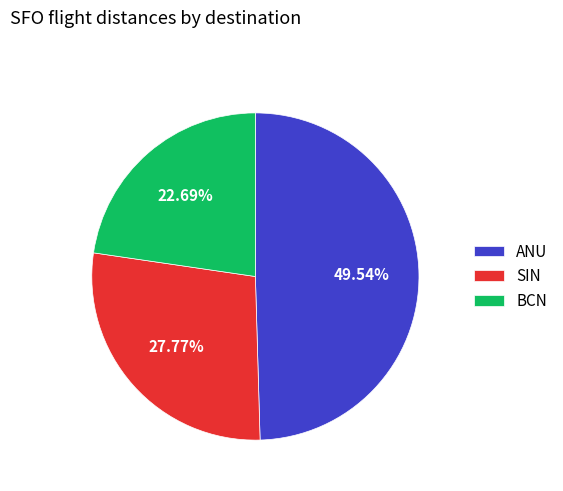

How many segments does this pie chart have?

3